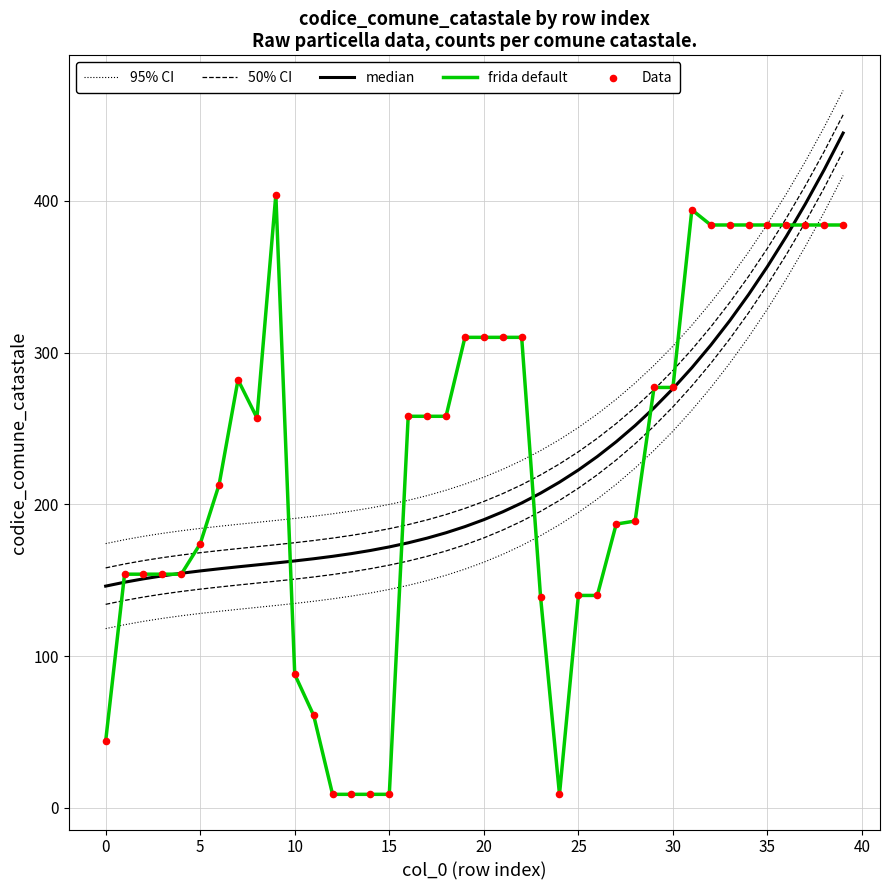

Which series has the largest total across all categories?

95% CI